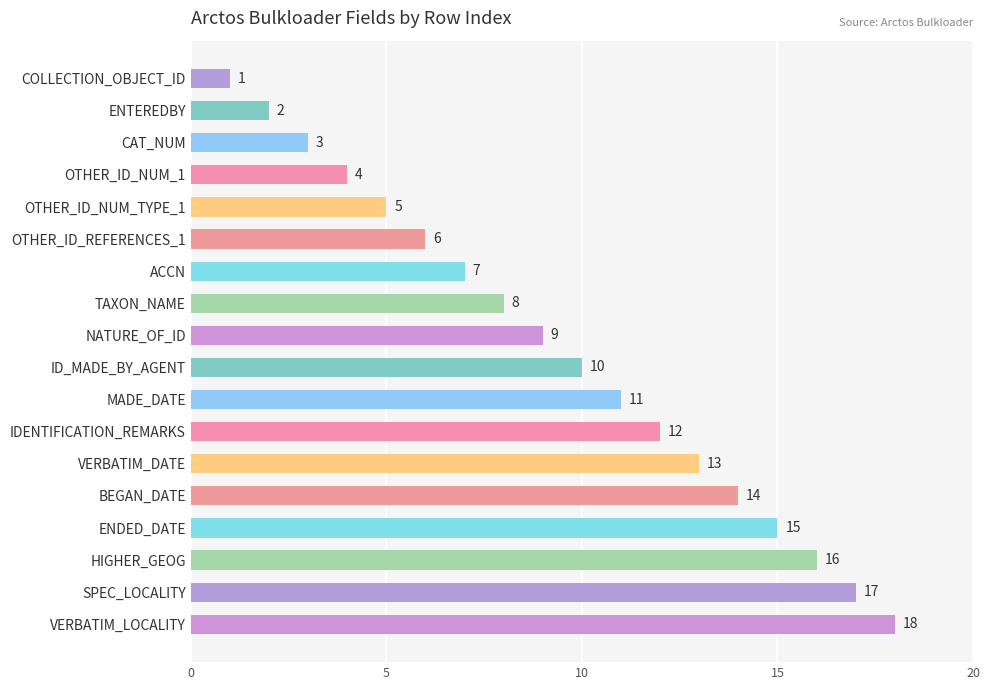

What is the sum of all values?

171